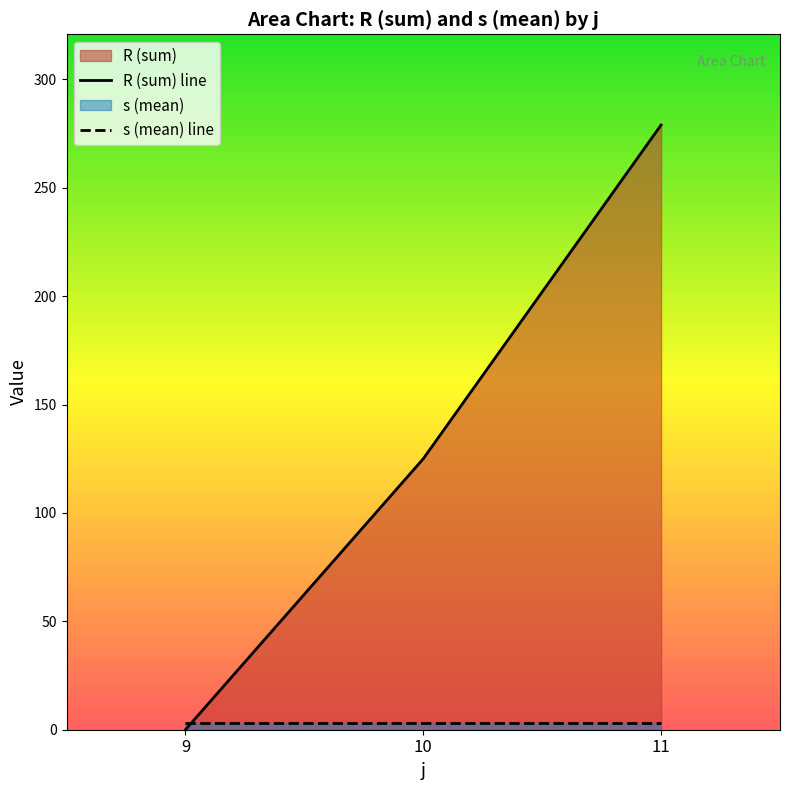

The value of s (mean) line at 10 is 3.0. True or false?

True